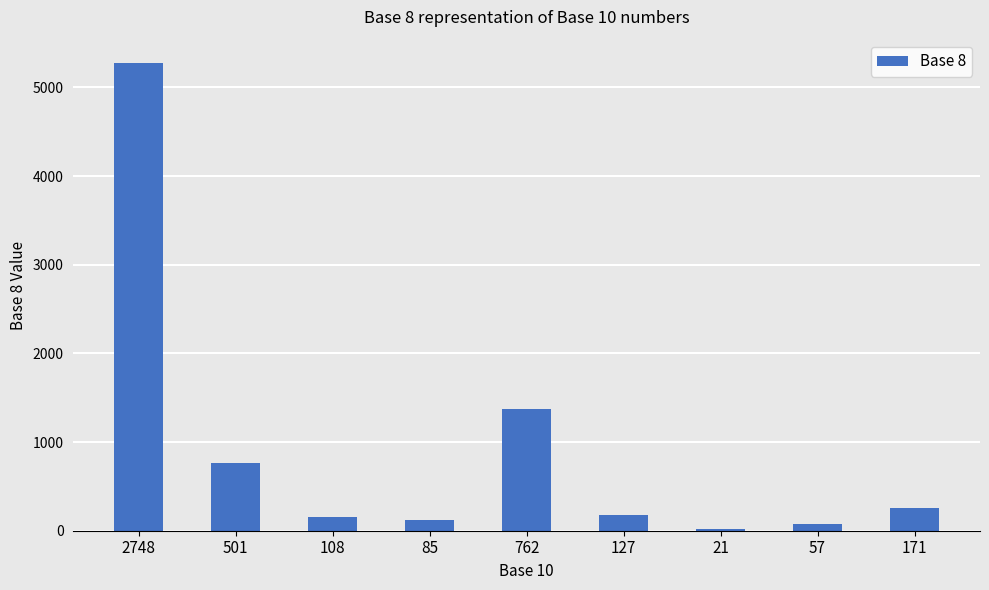

What is the minimum value shown in the chart?

25